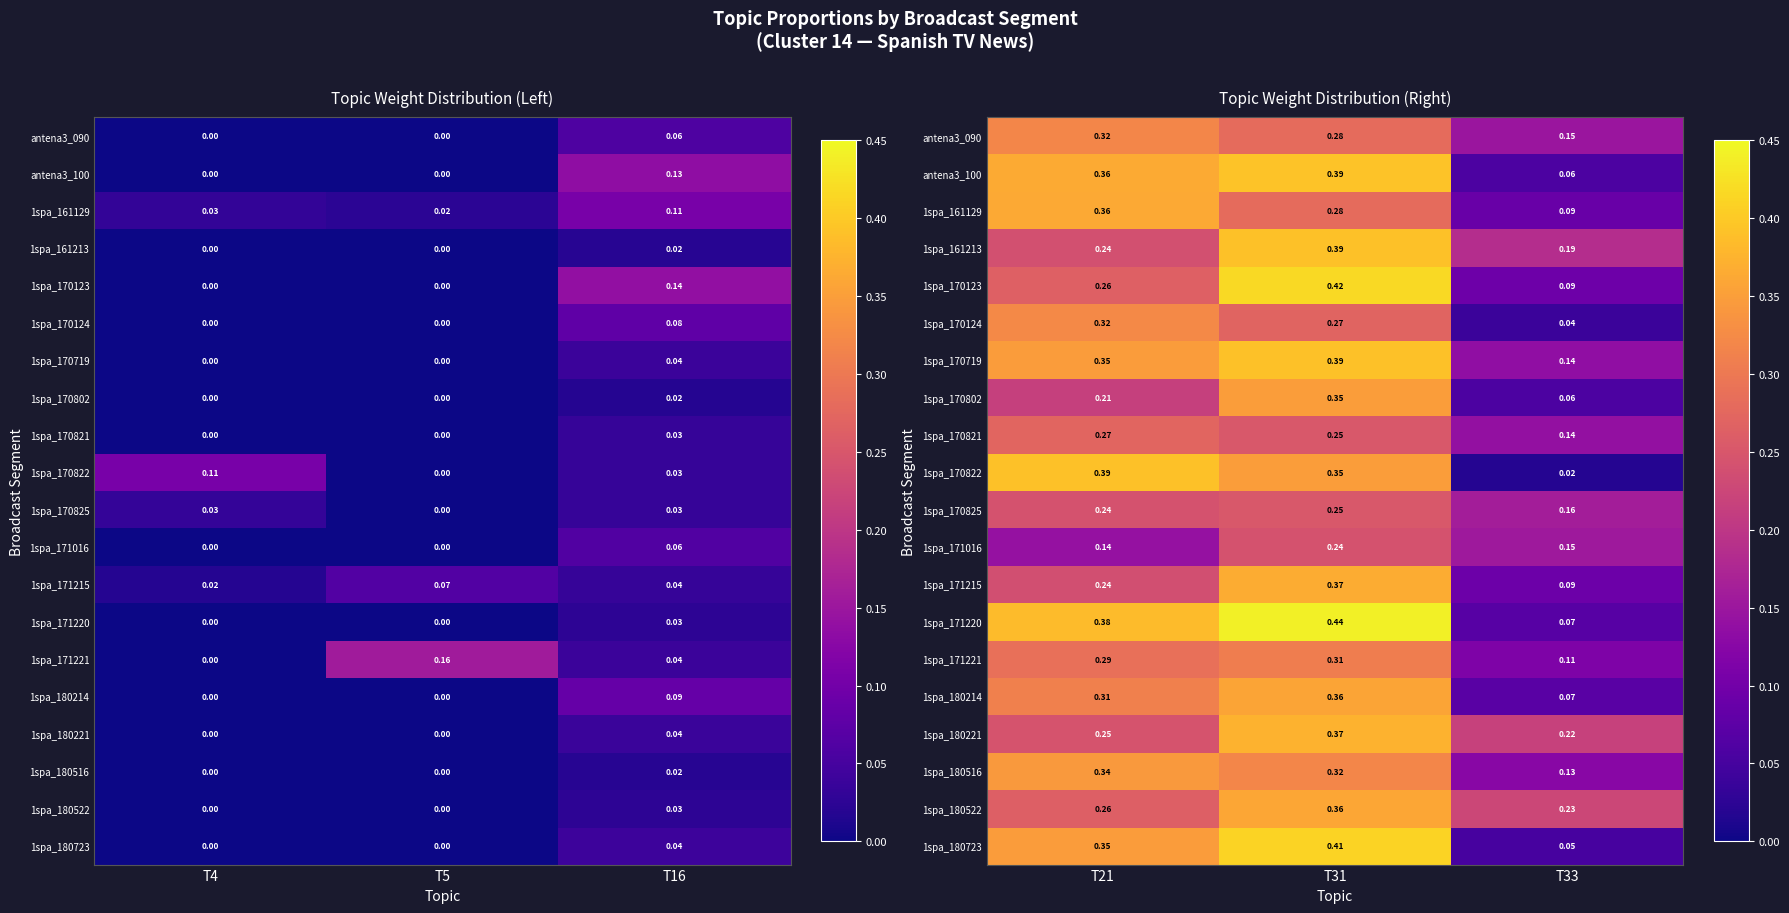

List the series in order of their peak value, highest first.

1spa_171220, 1spa_170123, 1spa_180723, antena3_100, 1spa_161213, 1spa_170719, 1spa_170822, 1spa_180221, 1spa_171215, 1spa_161129, 1spa_180522, 1spa_180214, 1spa_170802, 1spa_180516, 1spa_170124, antena3_090, 1spa_171221, 1spa_170821, 1spa_170825, 1spa_171016